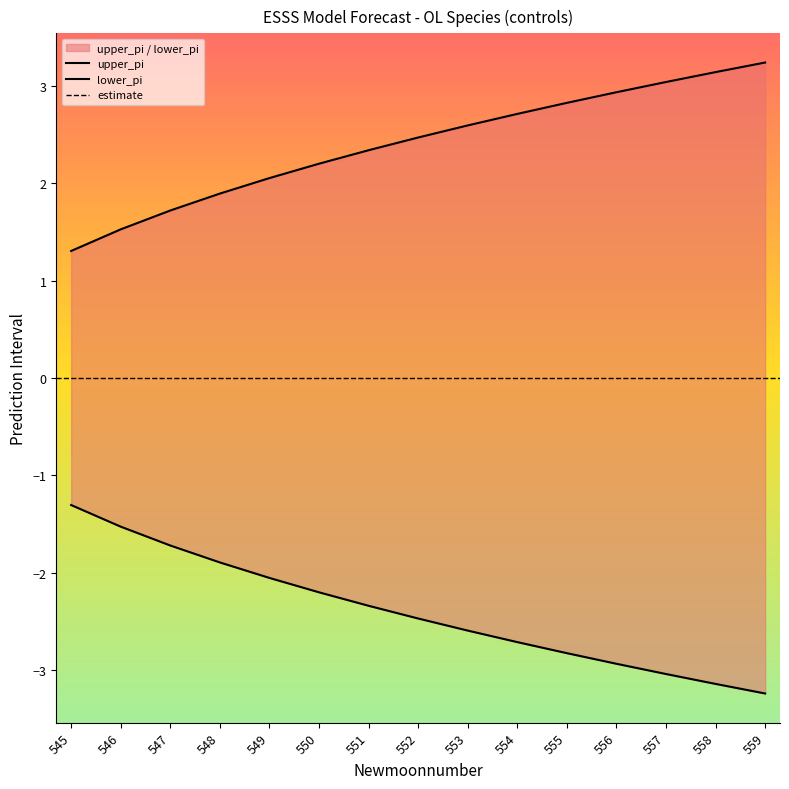

At 547, list the series in order from smallest to largest.

lower_pi, upper_pi